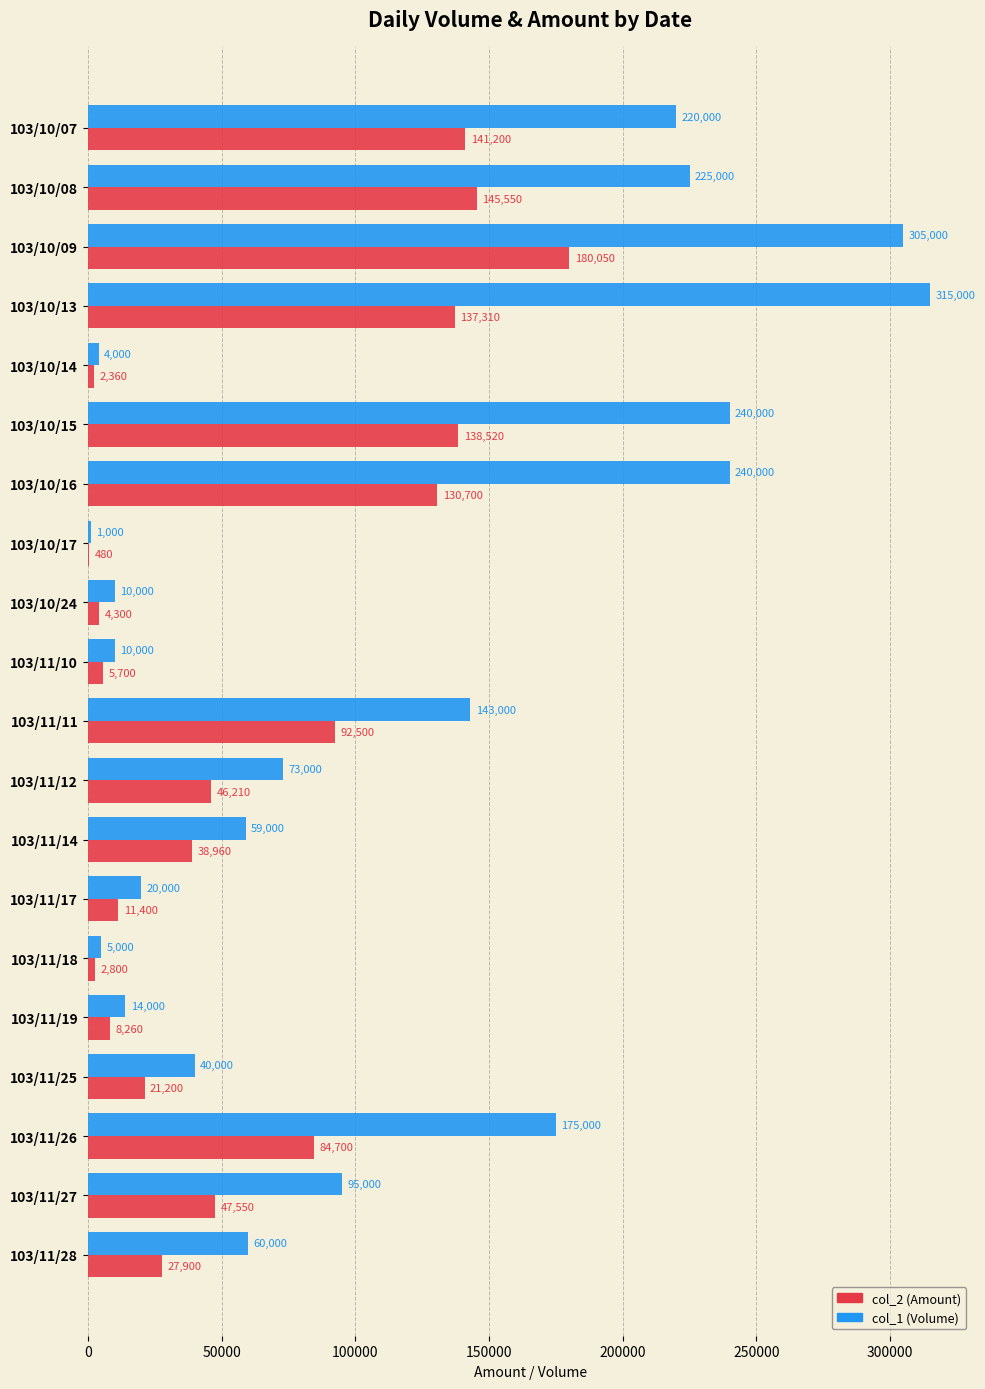

Is the value of col_2 (Amount) at 103/11/26 greater than the value of col_1 (Volume) at 103/10/07?

No